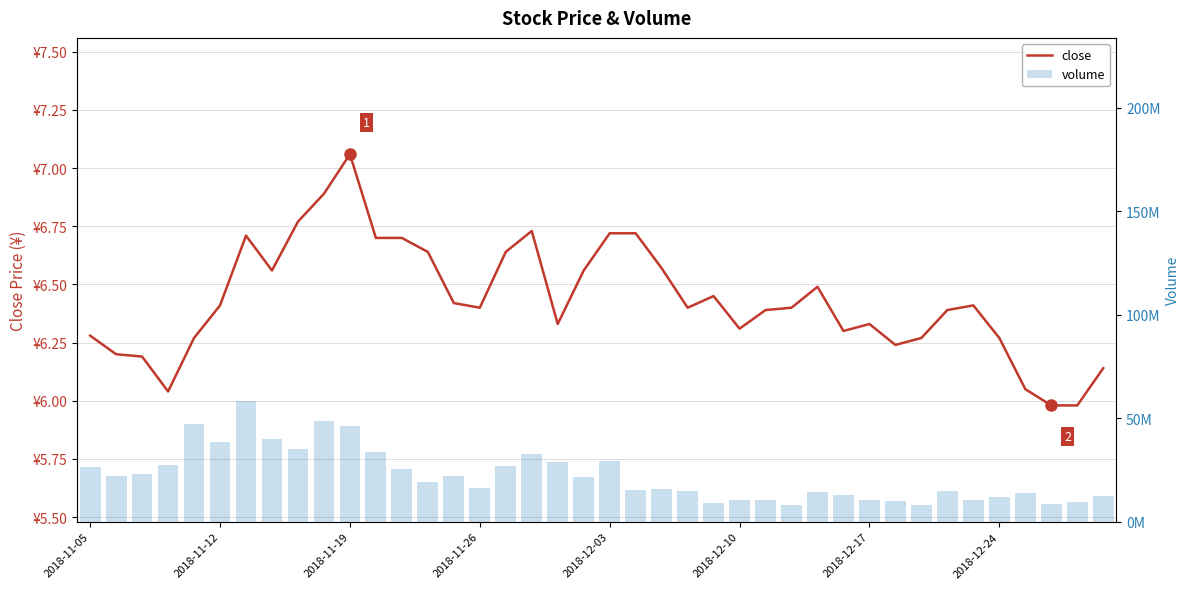

At which label does volume first exceed 19310916?

2018-11-05